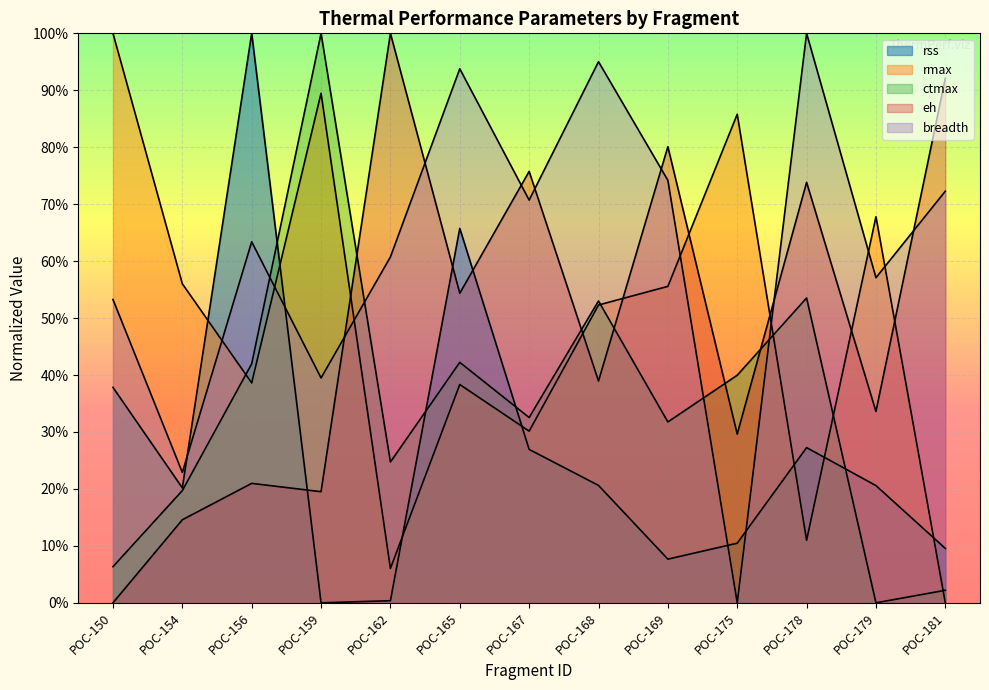

Which category has the lowest value across all series?

POC-159